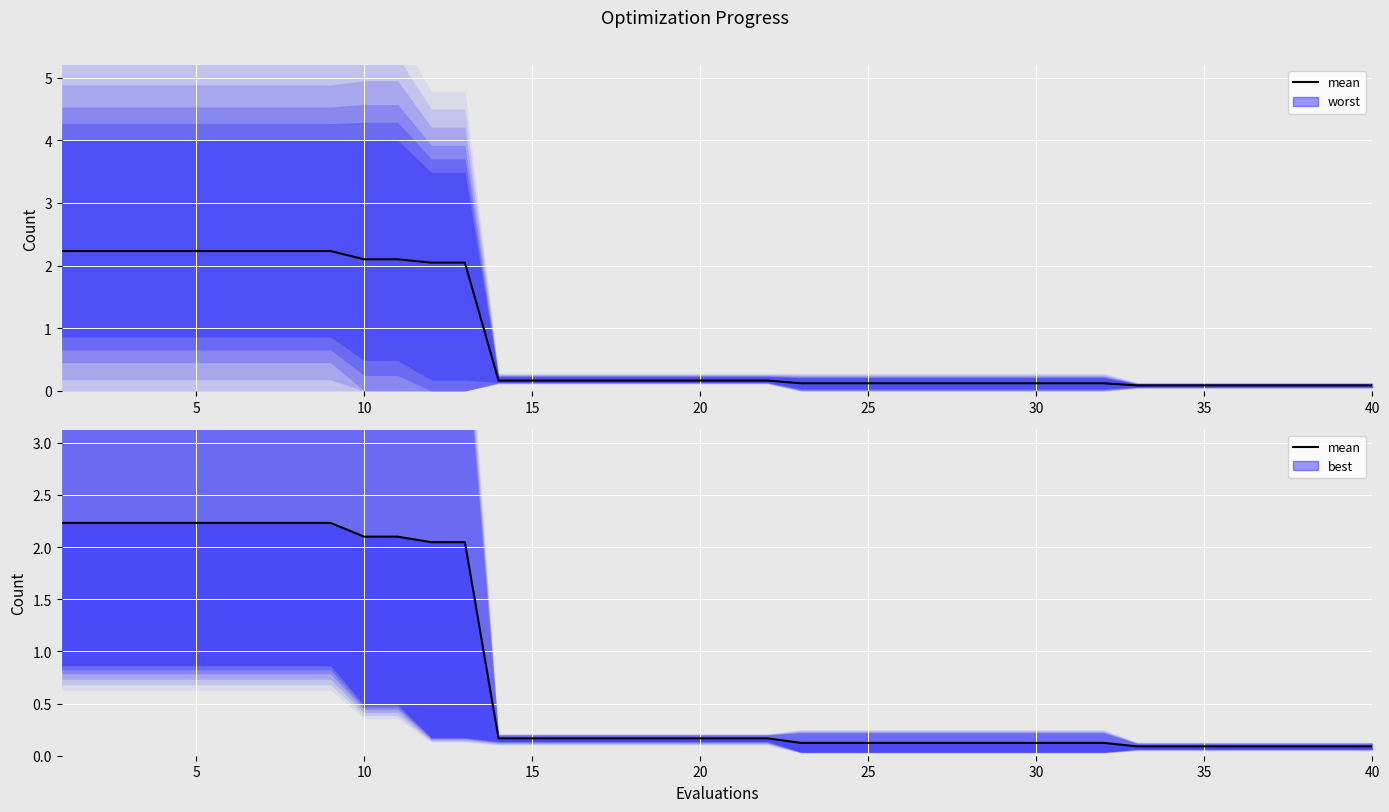

What is the difference between the second highest and second lowest values?

2.1